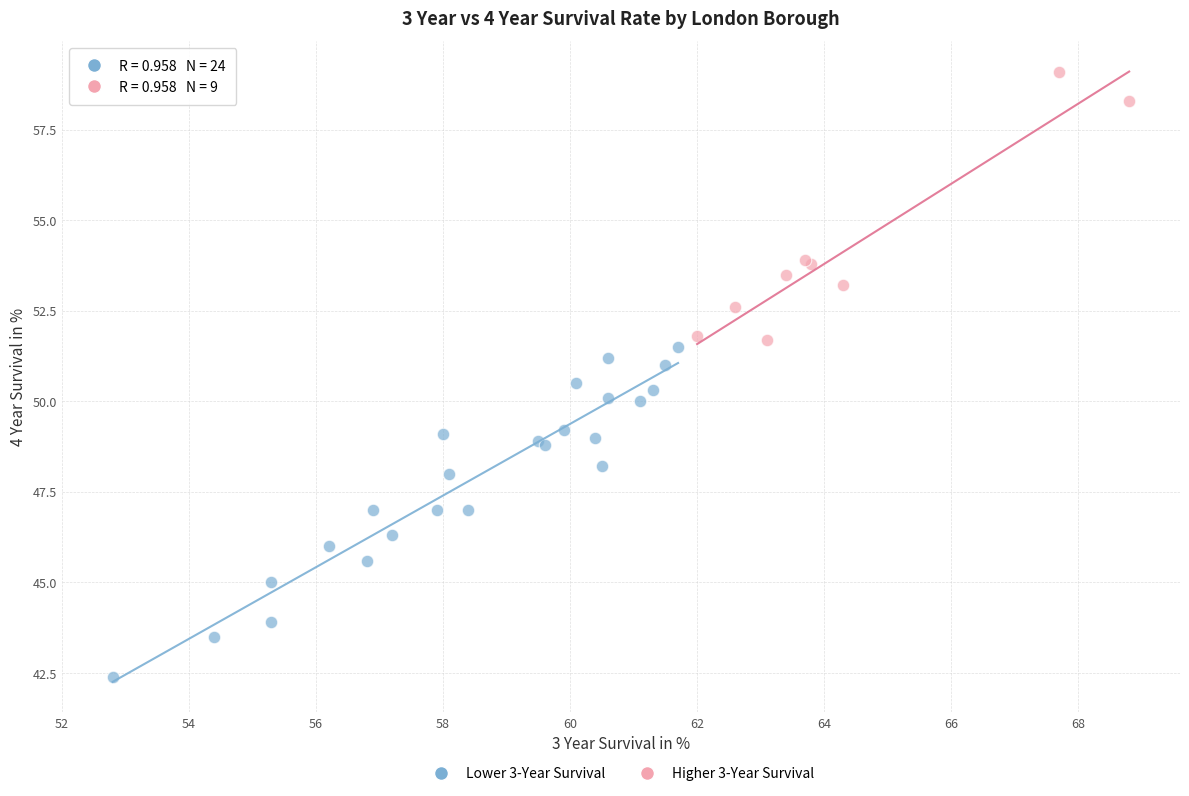

Which series contains the lowest Y value?

Lower 3-Year Survival